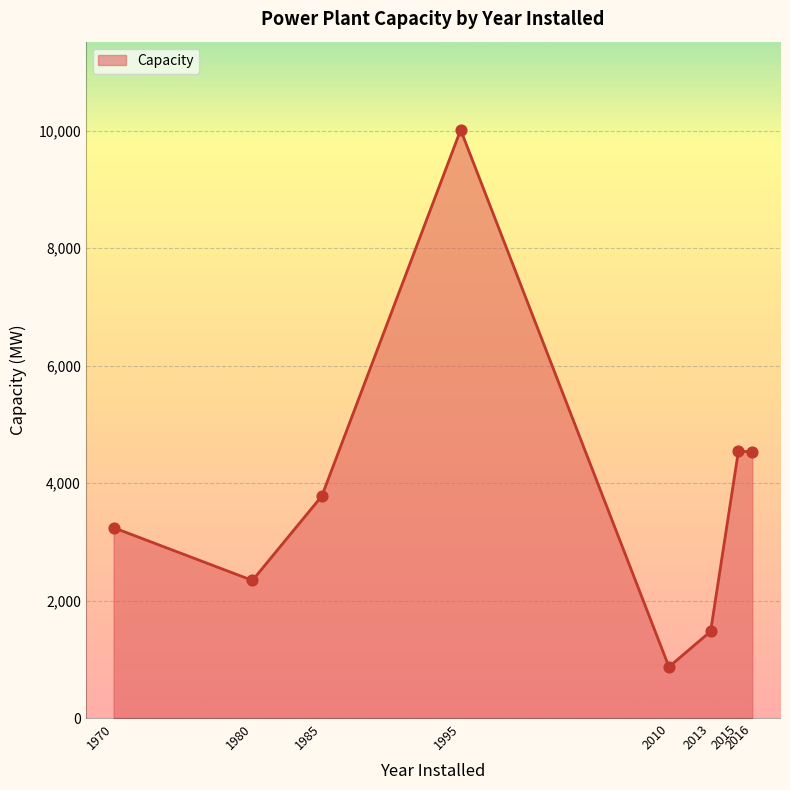

What is the change in value from 1985 to 2010?

-2909.0